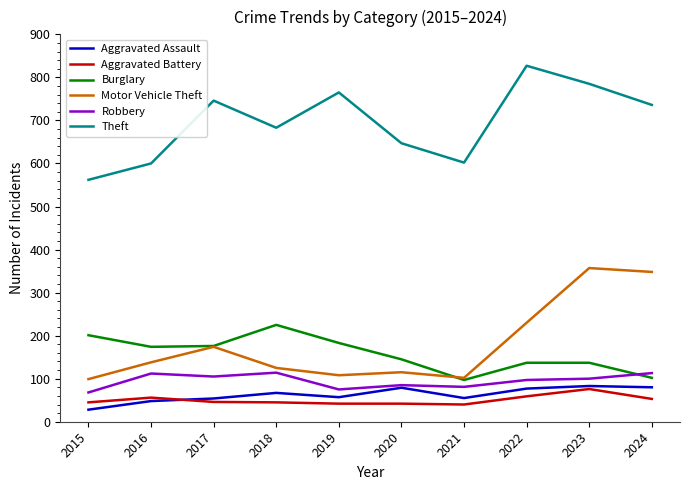

What is the total value across all series at 2016?

1128